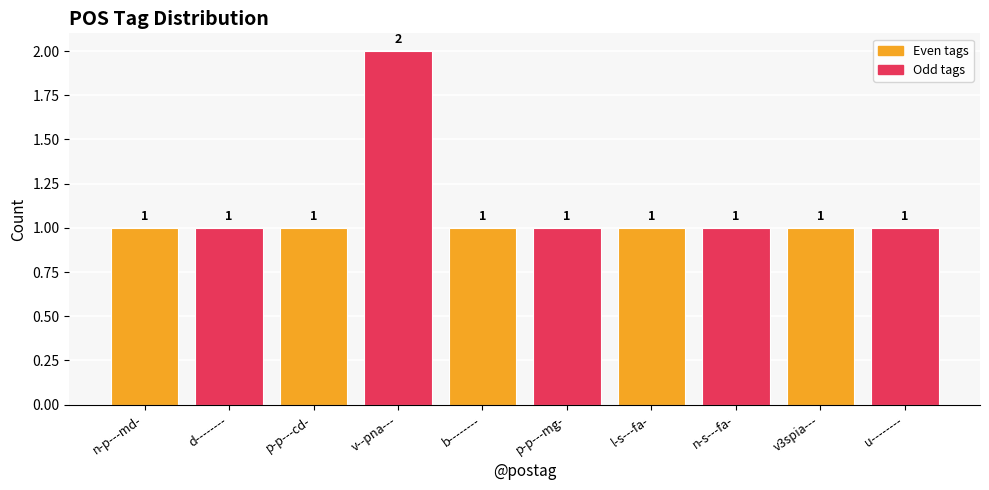

What is the label of the 6th bar from the right?

b--------